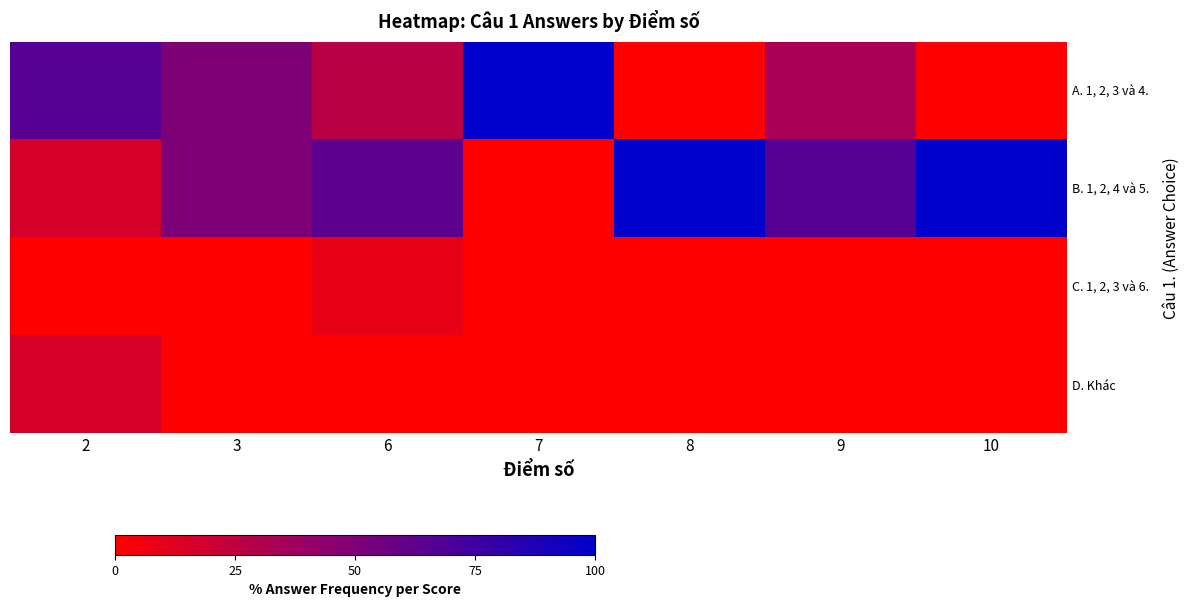

What is the greatest value displayed?

100.0